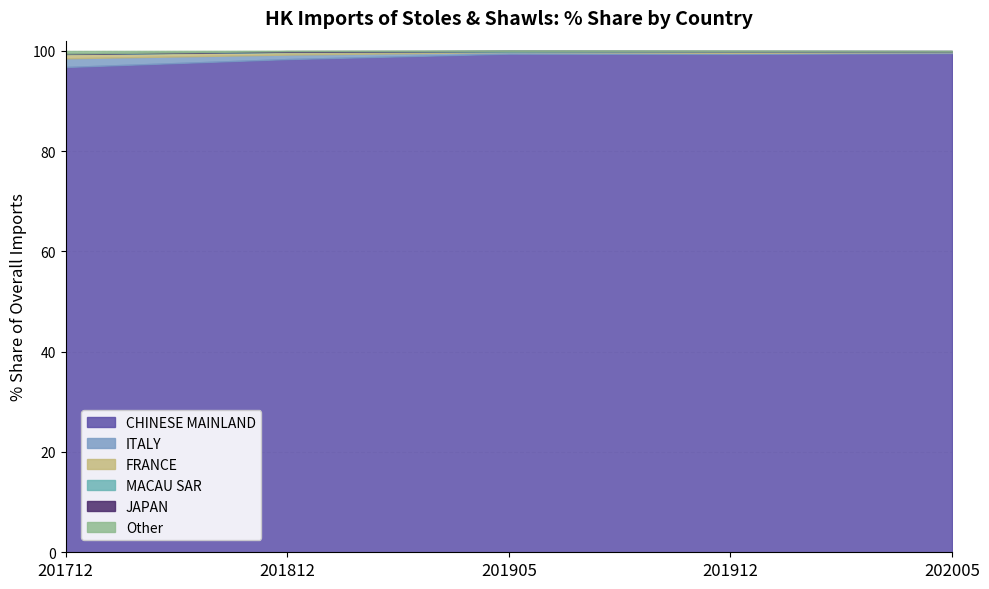

The CHINESE MAINLAND series shows 163.2 at 201812. True or false?

False